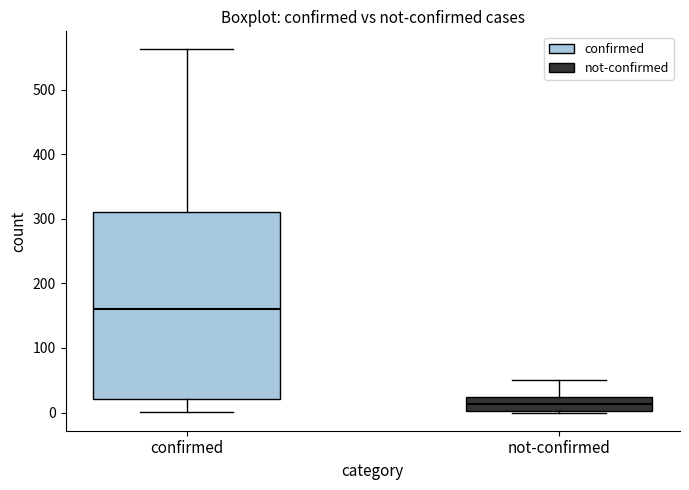

Reading left to right, transcribe this box plot: for each box, give where its median line is, the range the box spans, and where its two whiskers end, as read against the y-axis. The values are not printed on the chart, so give them approximately, as read against the axis.

confirmed: median 160, box 20 to 310, whiskers 0 to 560
not-confirmed: median 10, box 0 to 20, whiskers 0 to 50